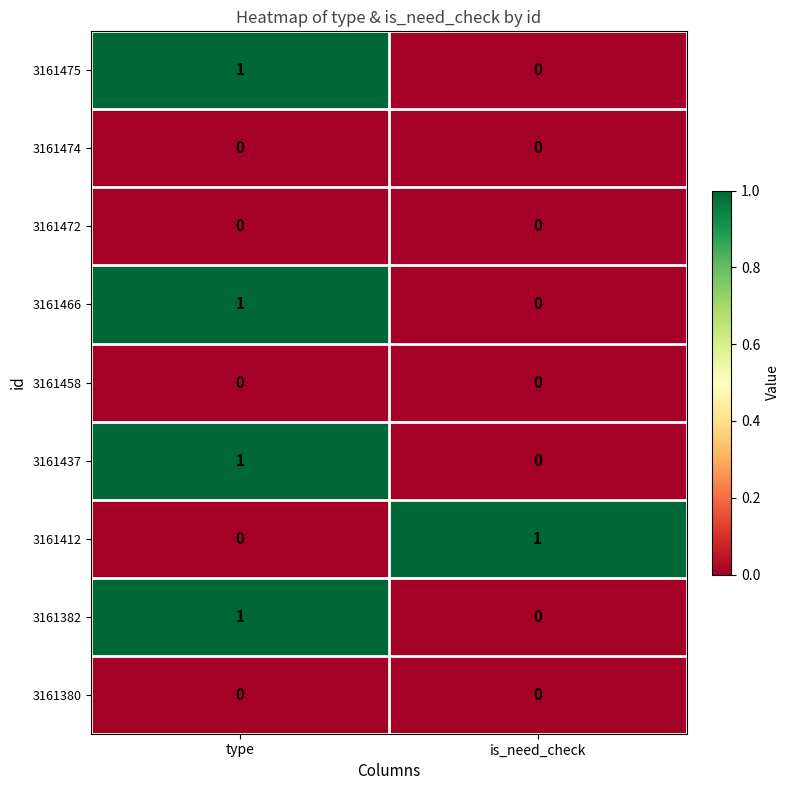

Count the number of data series in this chart.

9